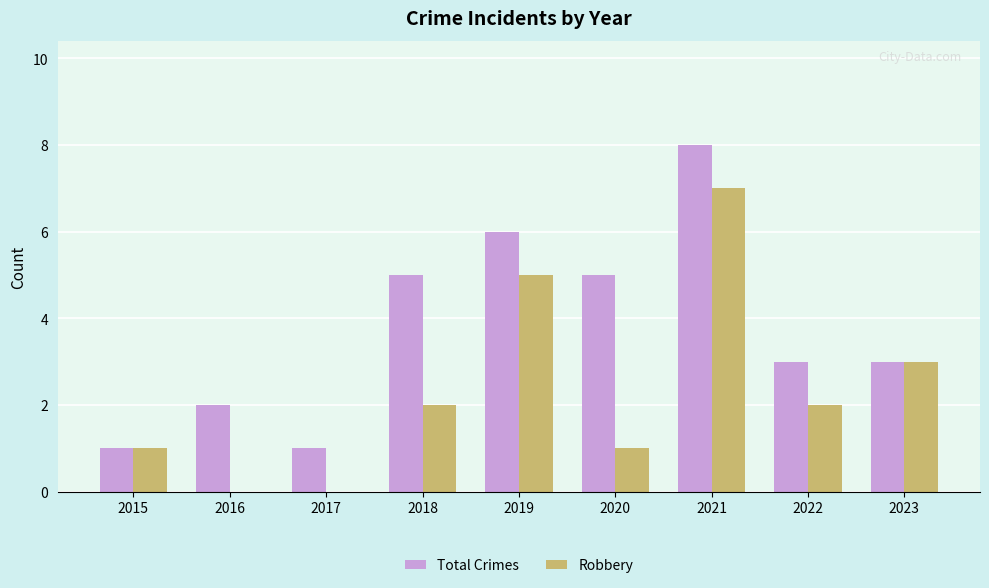

What is the highest value of the Robbery series?

7